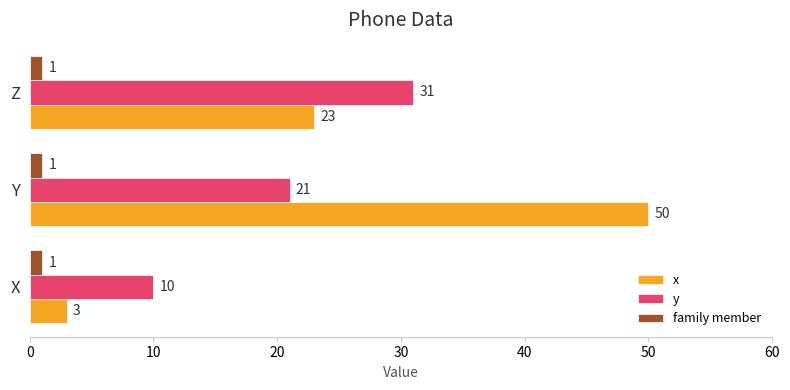

Between X and Y, which series saw the biggest shift?

x